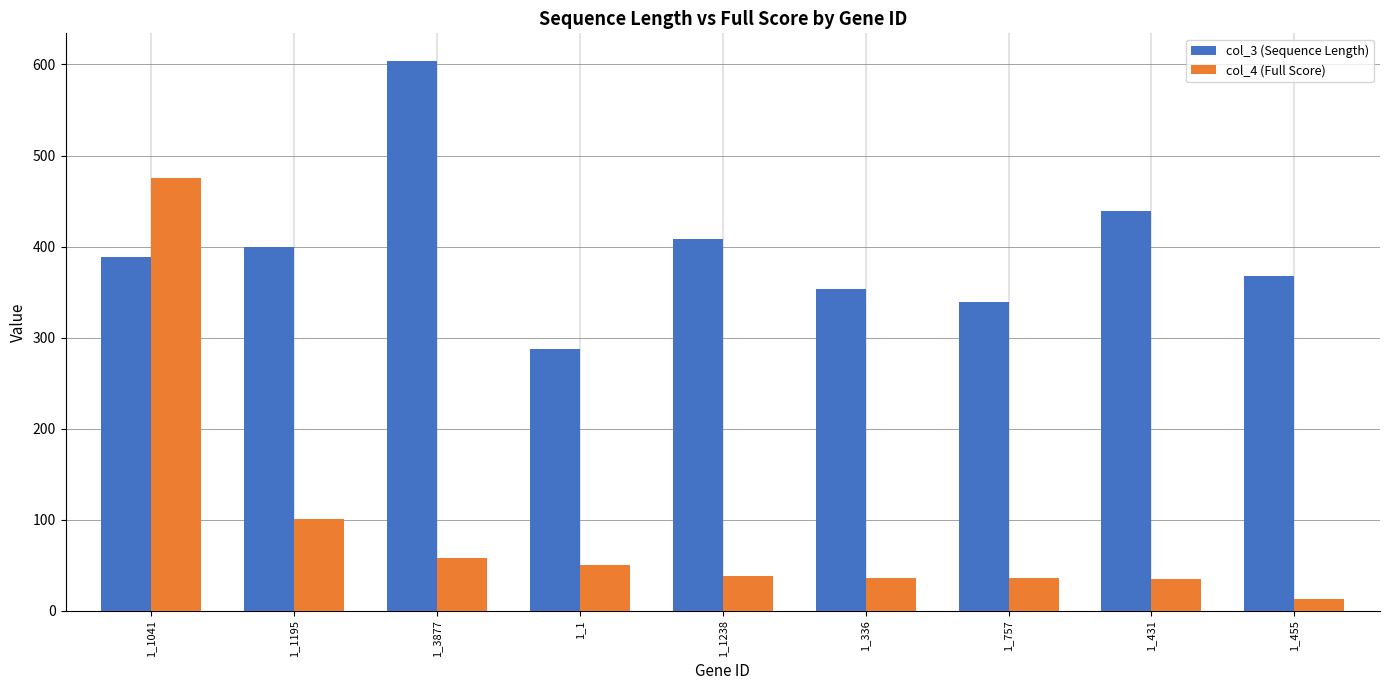

How many series are shown in this chart?

2